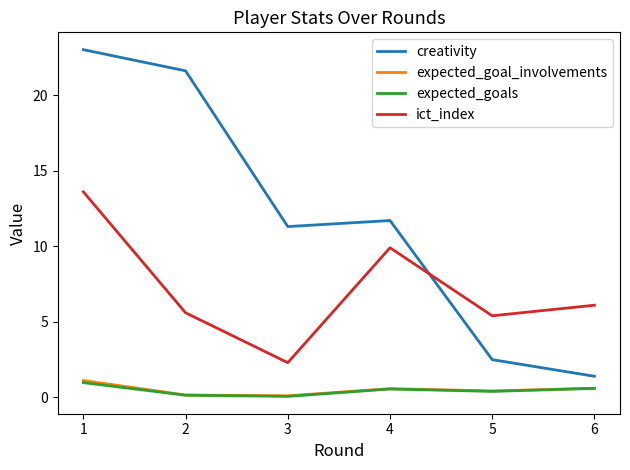

Where is the first local minimum for creativity?

3